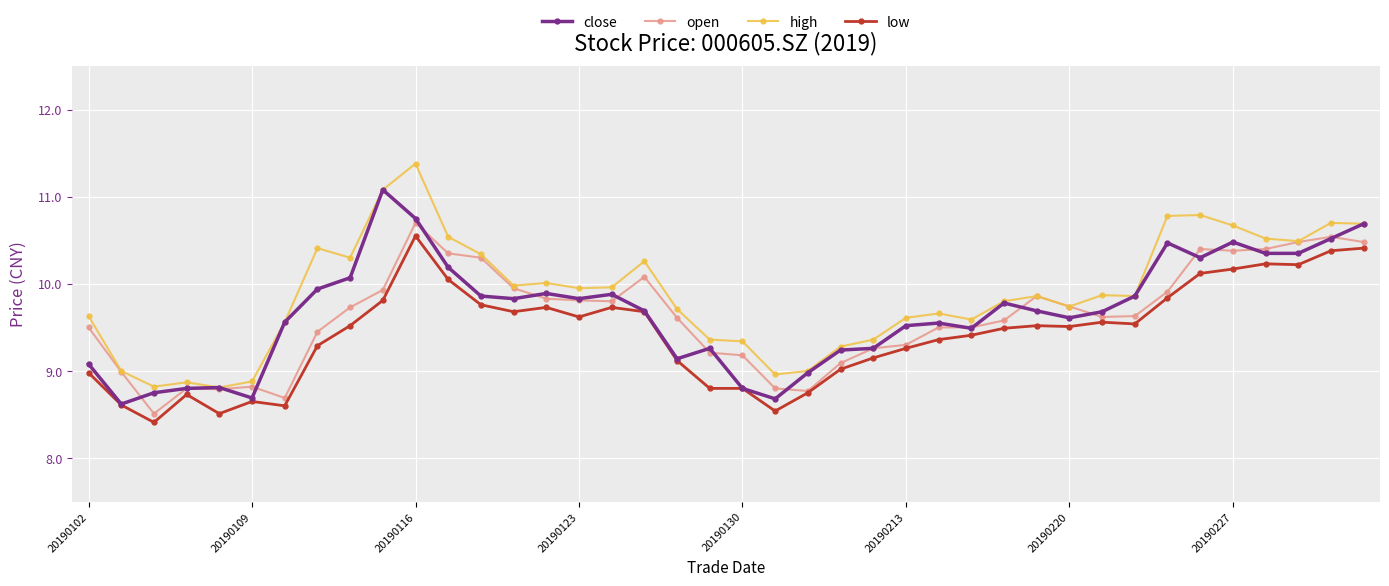

How many lines are shown in the chart?

4